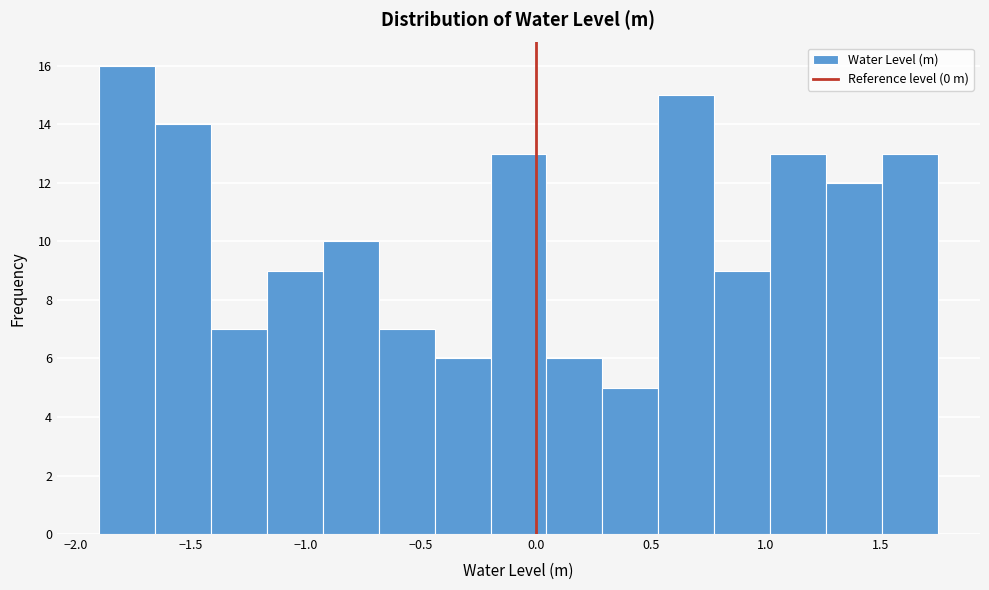

Which range on the x-axis has the tallest bar?

-1.90 to -1.65